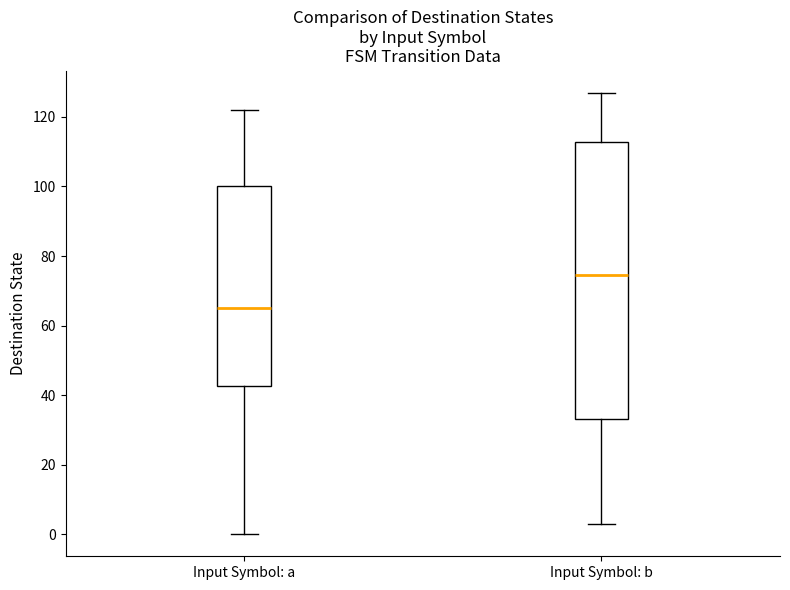

Reading left to right, transcribe this box plot: for each box, give where its median line is, the range the box spans, and where its two whiskers end, as read against the y-axis. The values are not printed on the chart, so give them approximately, as read against the axis.

Input Symbol: a: median 66, box 42 to 100, whiskers 0 to 122
Input Symbol: b: median 74, box 34 to 112, whiskers 4 to 128